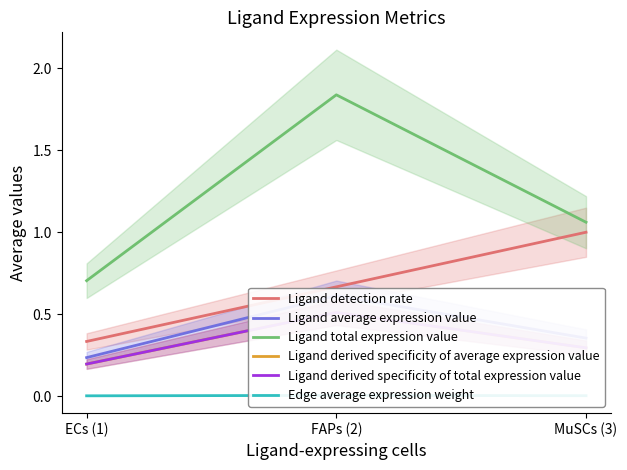

What is the label of the 1st point from the right?

MuSCs (3)